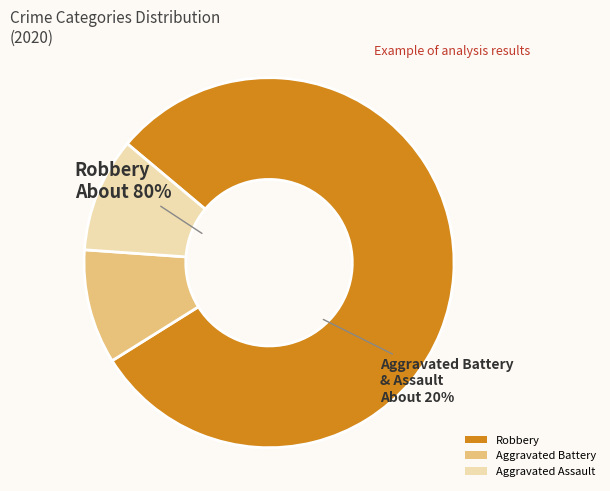

Between Aggravated Battery and Aggravated Assault, which is larger?

Aggravated Battery